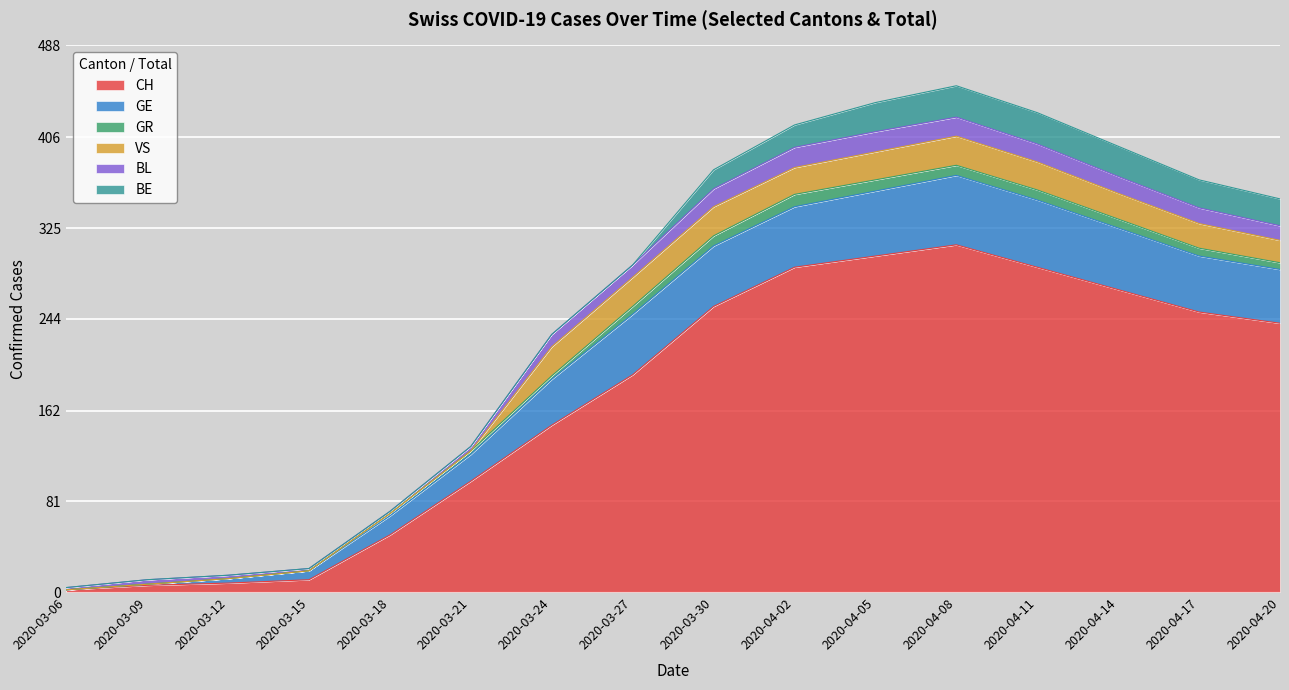

Rank the series at 2020-03-27 from highest to lowest value.

CH, GE, VS, BL, GR, BE